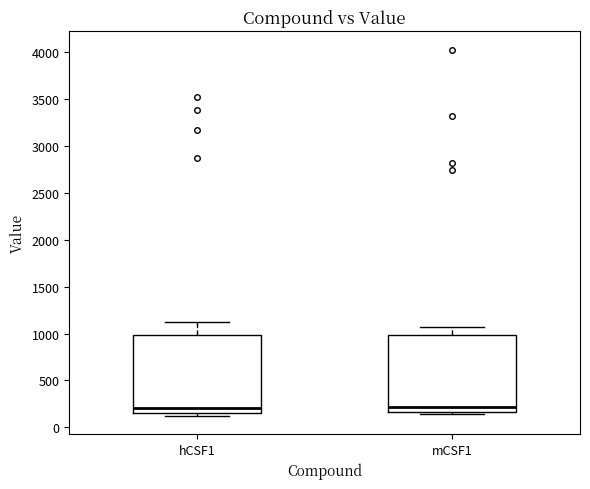

Reading left to right, read every box against the y-axis: the position of its median line, the range the box covers, and the ends of its whiskers. The values are not printed on the chart, so give them approximately, as read against the axis.

hCSF1: median 200, box 150 to 1000, whiskers 100 to 1100
mCSF1: median 200, box 150 to 1000, whiskers 150 (just below the box's lower edge) to 1050